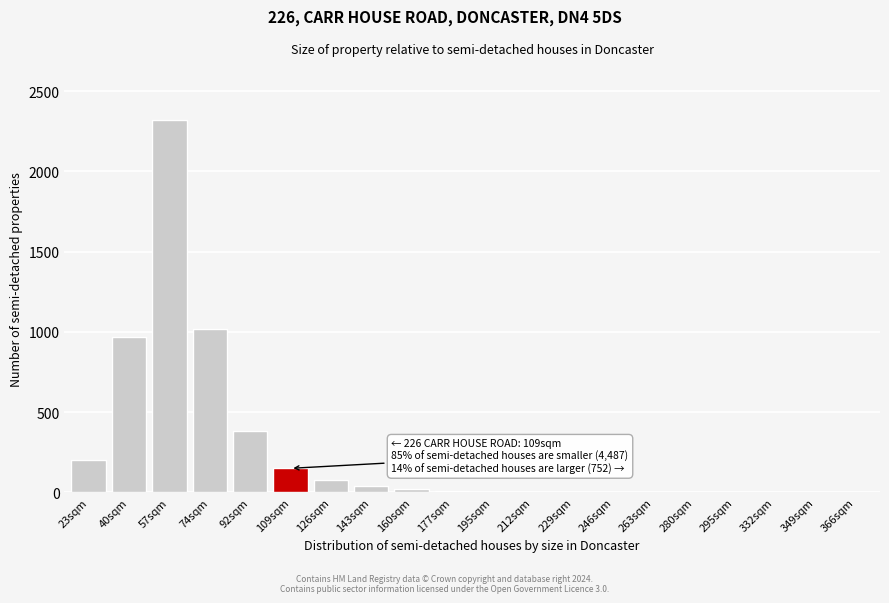

What is the sum of all values?

5203